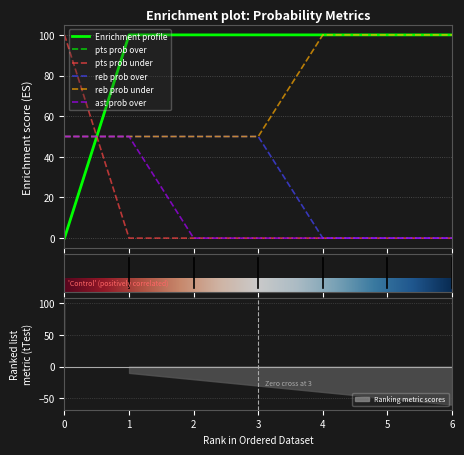

Is it true that reb prob under equals 50 at 3?

True